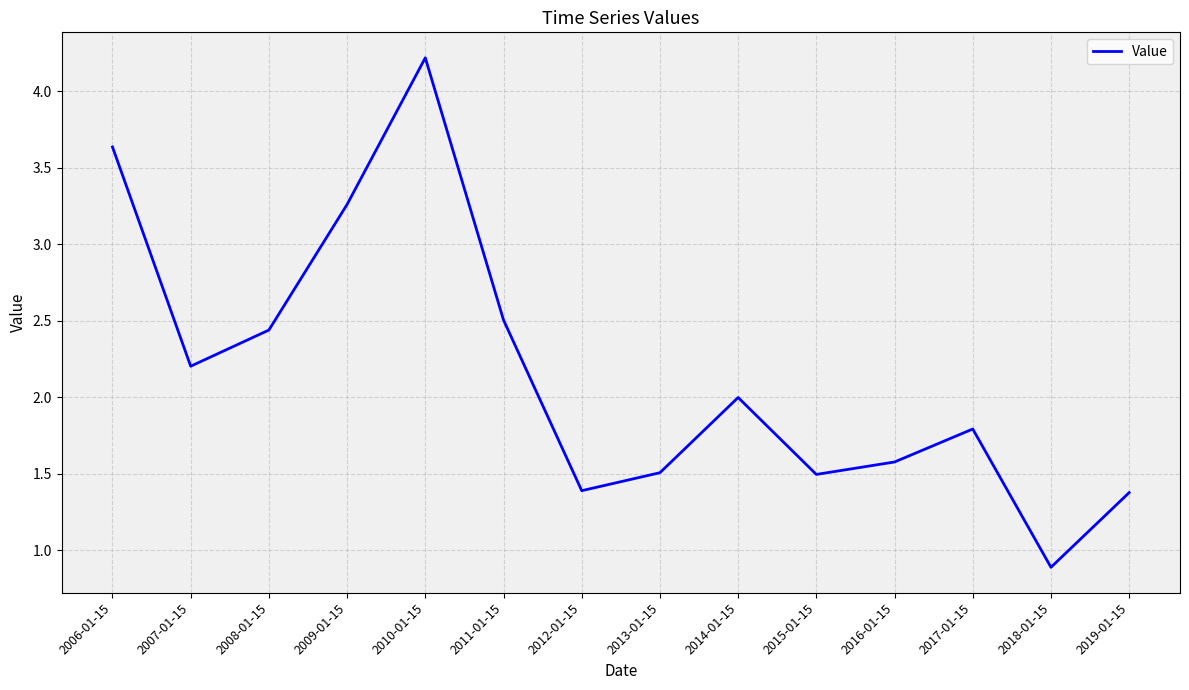

Where is the data nearest to the value 2?

2014-01-15